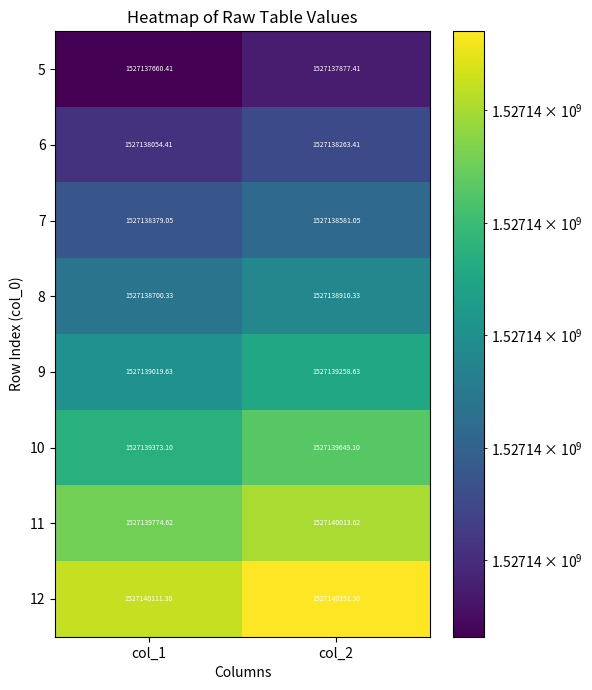

Is the value of 7 at col_1 greater than the value of 8 at col_2?

No